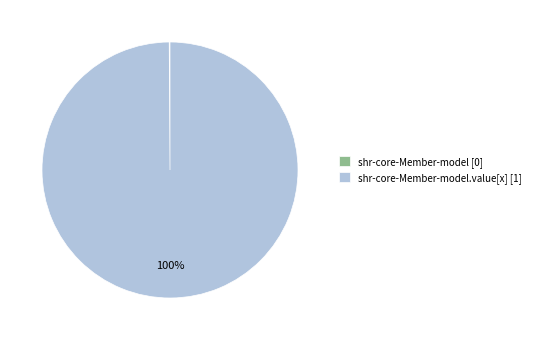

What is the largest slice in the pie chart?

shr-core-Member-model.value[x] [1]